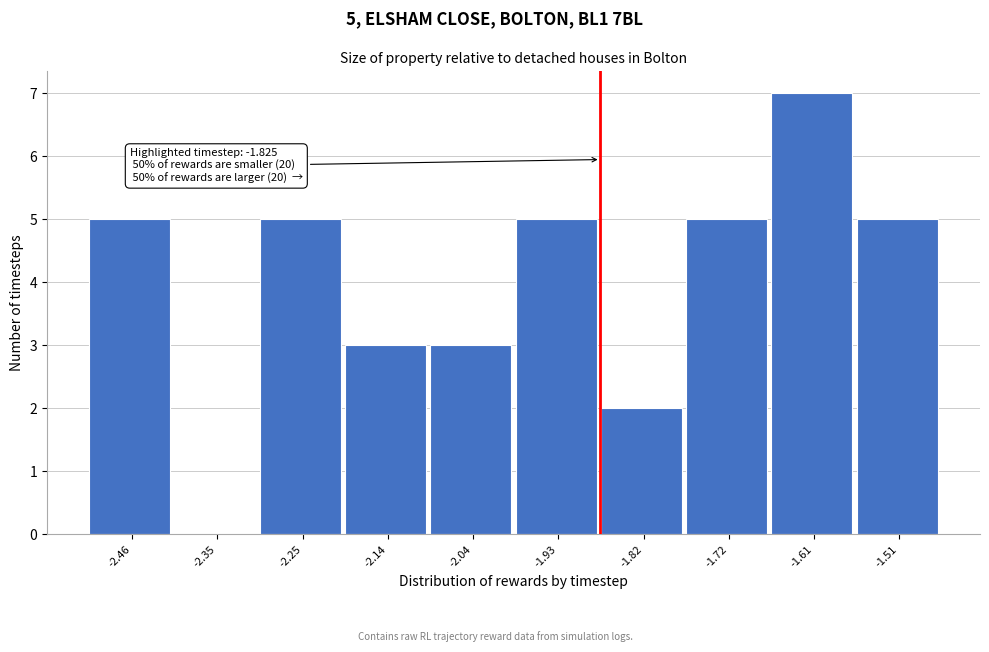

Reading left to right, extract all data points from this chart.

-2.46=5	-2.35=0	-2.25=5	-2.14=3	-2.04=3	-1.93=5	-1.82=2	-1.72=5	-1.61=7	-1.51=5